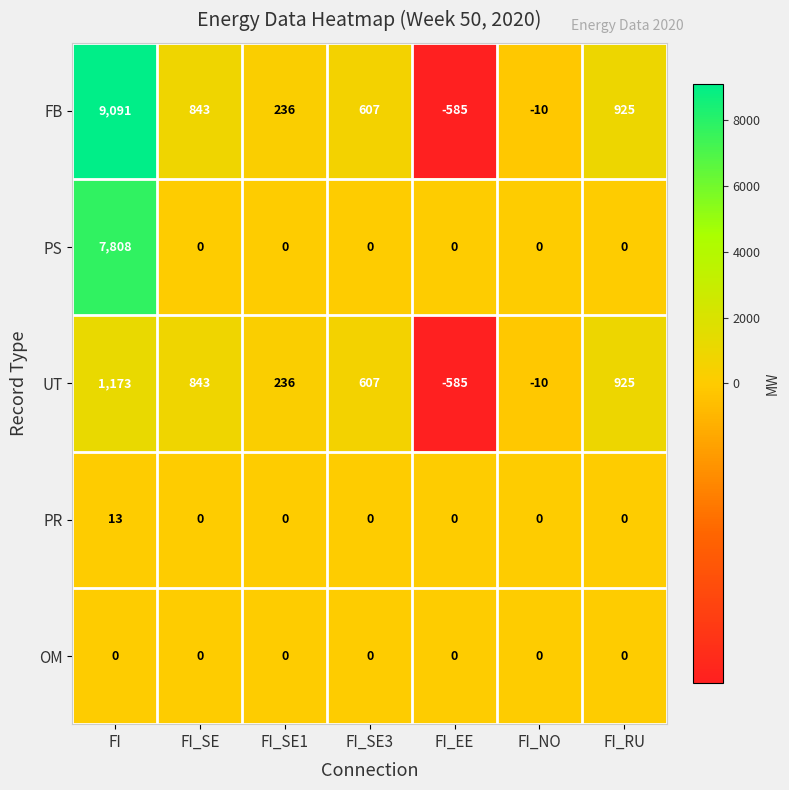

The UT series shows -6 at FI_NO. True or false?

False